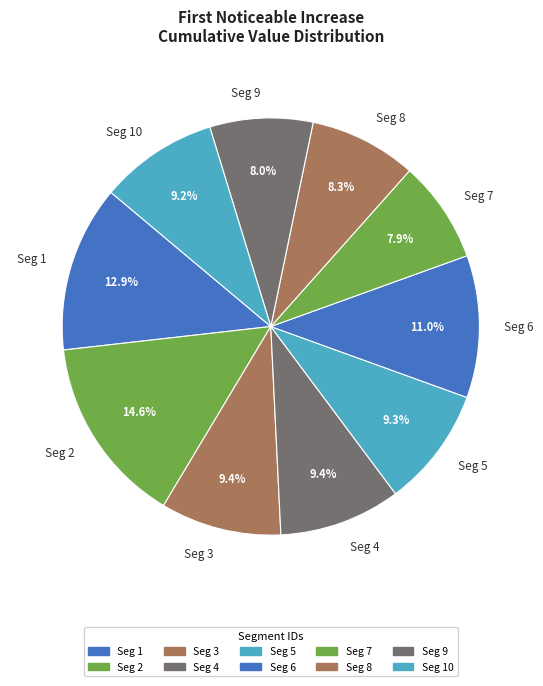

What percentage is NOT represented by Seg 5?

90.7%